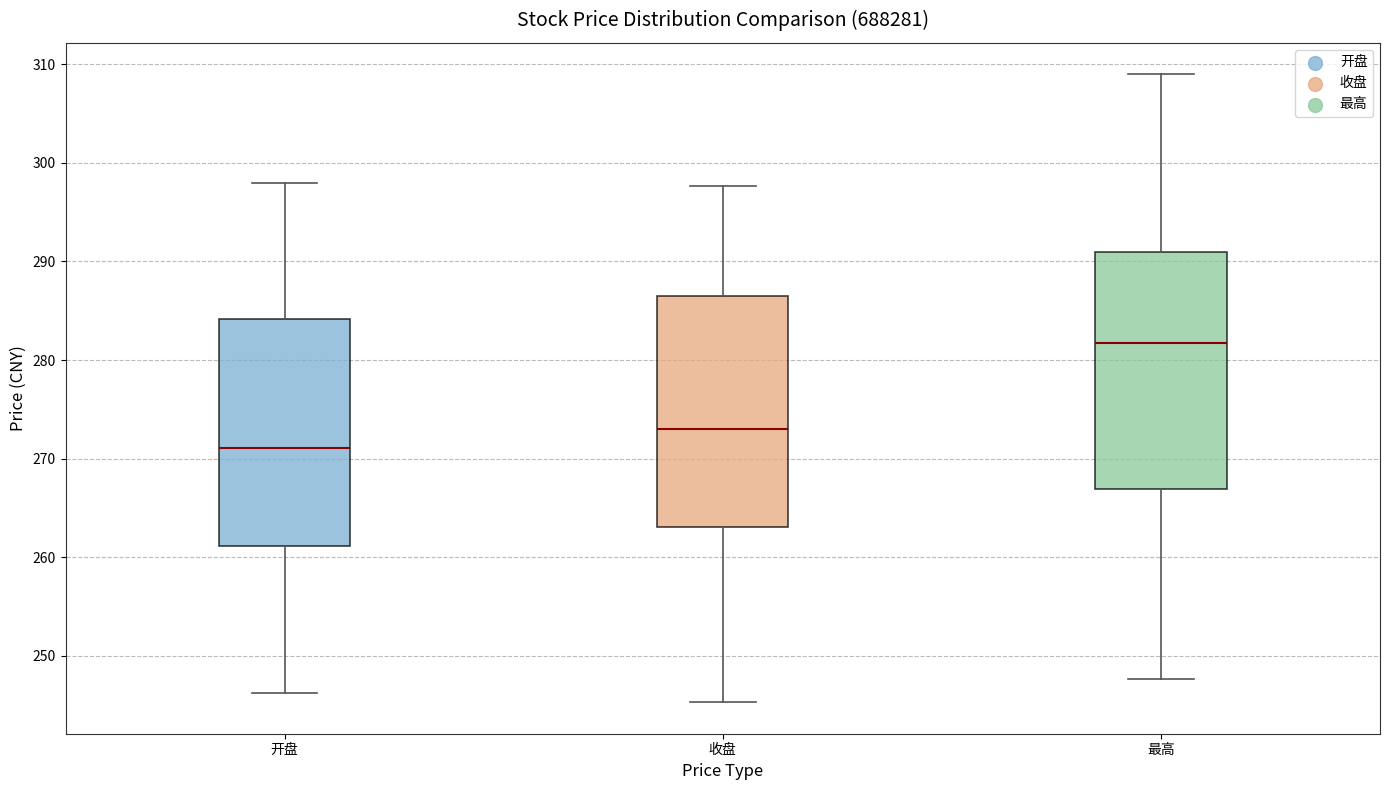

Reading left to right, transcribe this box plot: for each box, give where its median line is, the range the box spans, and where its two whiskers end, as read against the y-axis. The values are not printed on the chart, so give them approximately, as read against the axis.

开盘: median 271, box 261 to 284, whiskers 246 to 298
收盘: median 273, box 263 to 286, whiskers 245 to 298
最高: median 282, box 267 to 291, whiskers 248 to 309